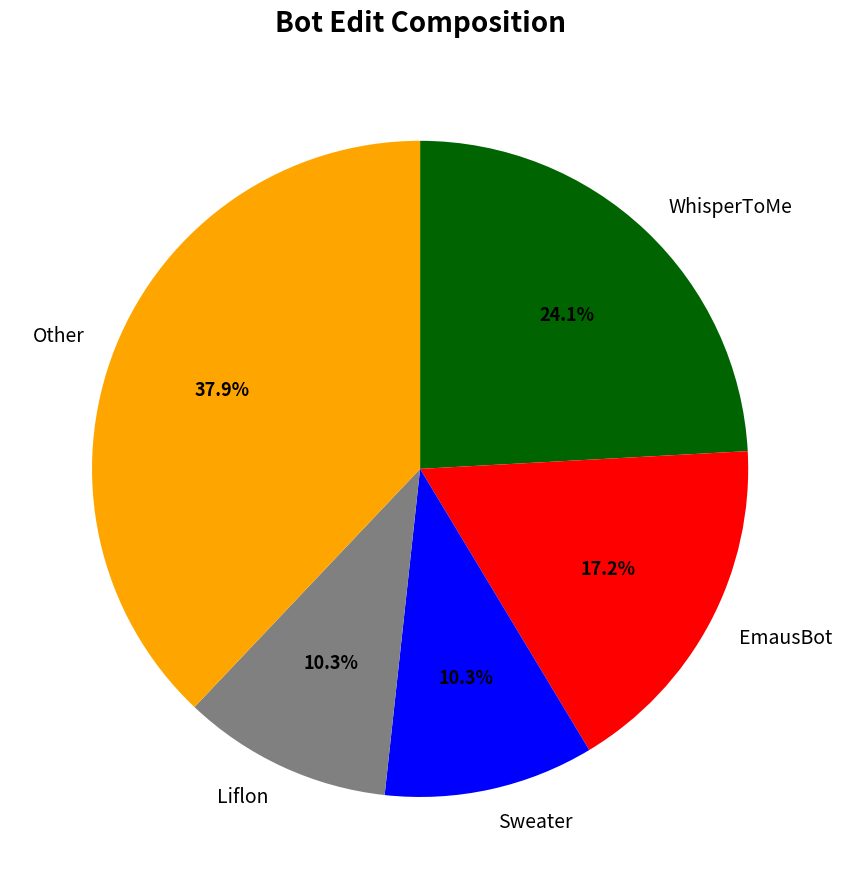

What percentage do EmausBot and Sweater together represent?

27.6%